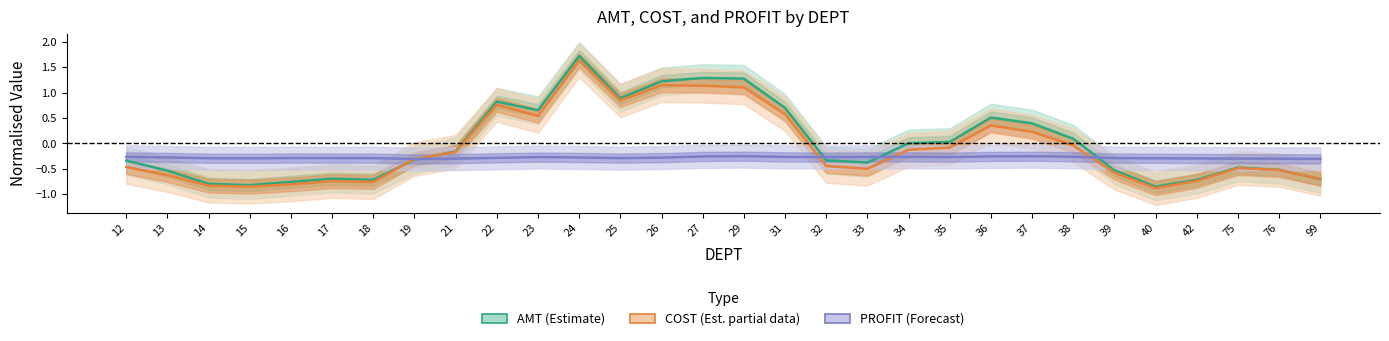

True or false: PROFIT (Forecast) has more than 1 points higher than both neighbors.

True